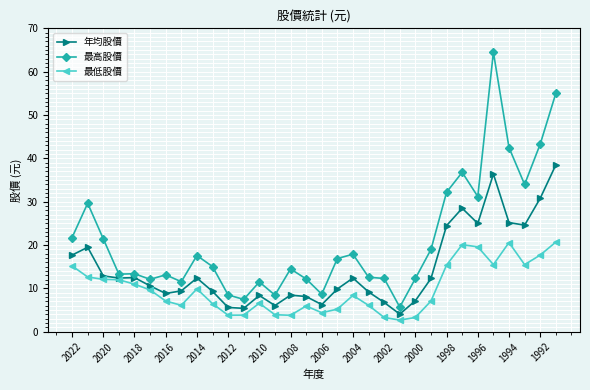

Rank the series by their average value, from lowest to highest.

最低股價, 年均股價, 最高股價